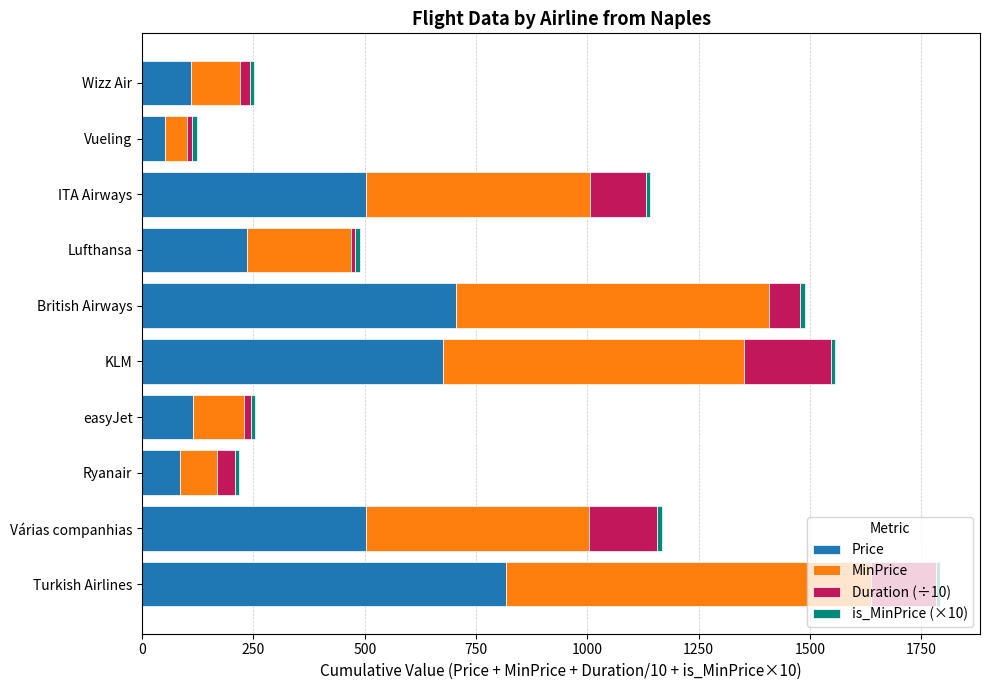

How many data points in Price are less than 502?

5